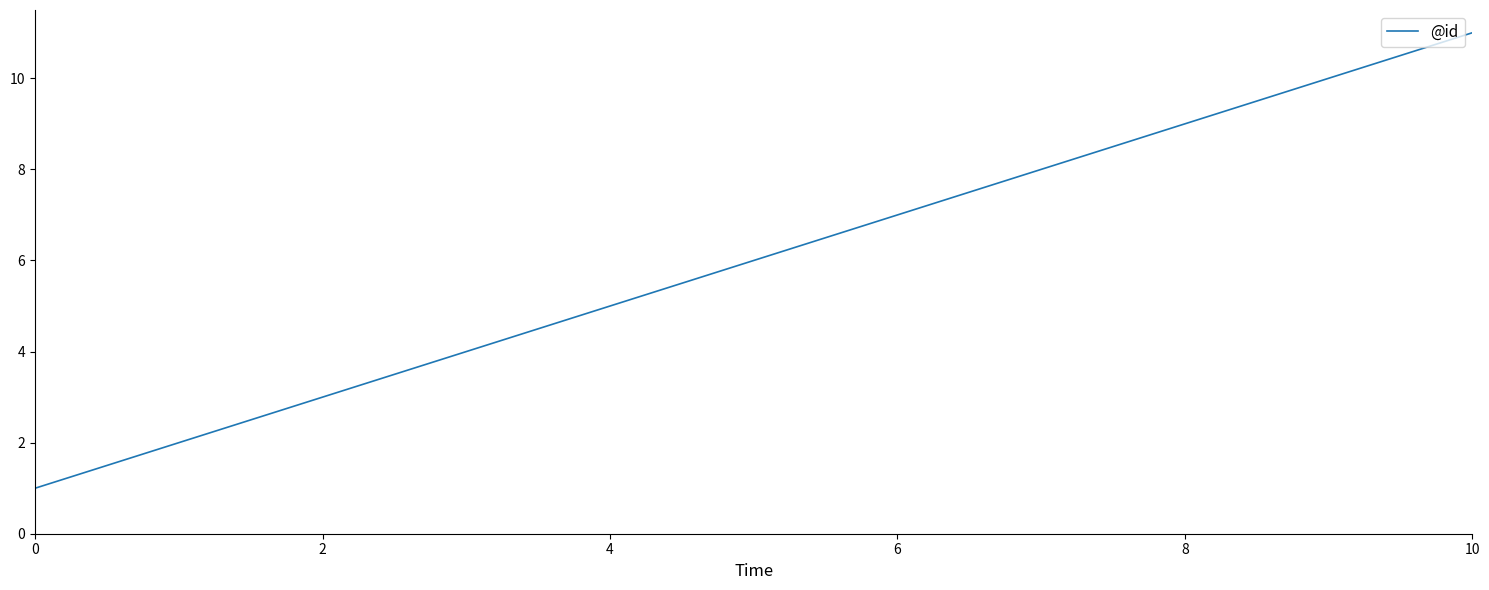

What is the minimum value shown in the chart?

1